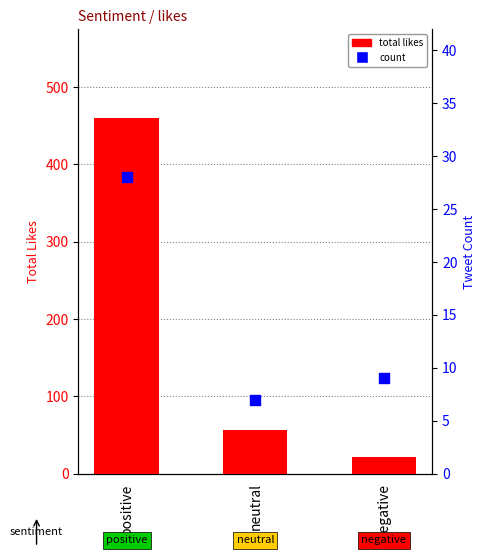

At how many categories does at least one series exceed 247?

1